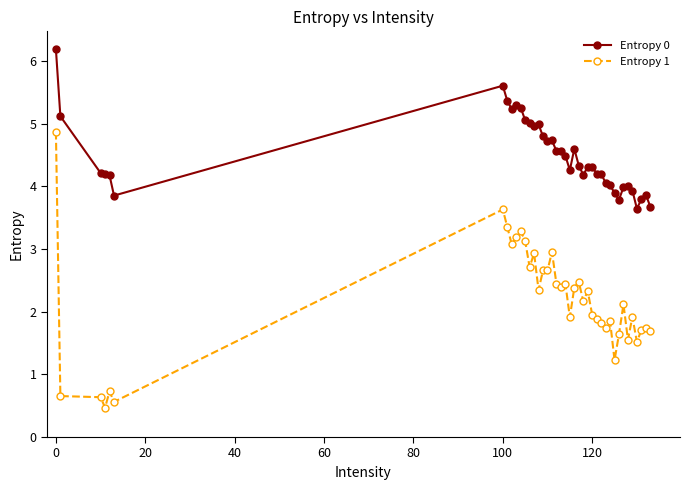

Does the chart display data point markers on the line(s)?

Yes